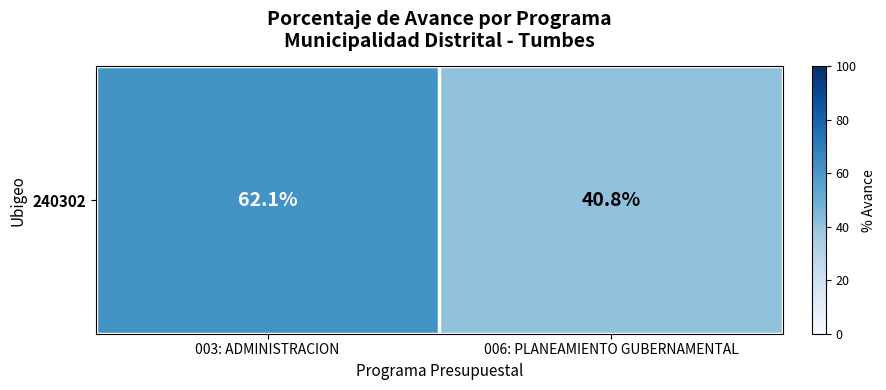

Between 003: ADMINISTRACION and 006: PLANEAMIENTO GUBERNAMENTAL, which is larger?

003: ADMINISTRACION